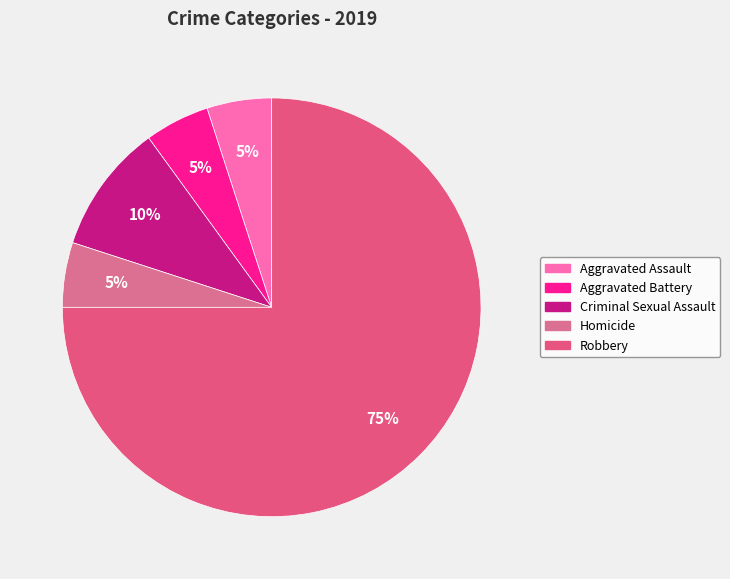

How many slices are in this pie chart?

5